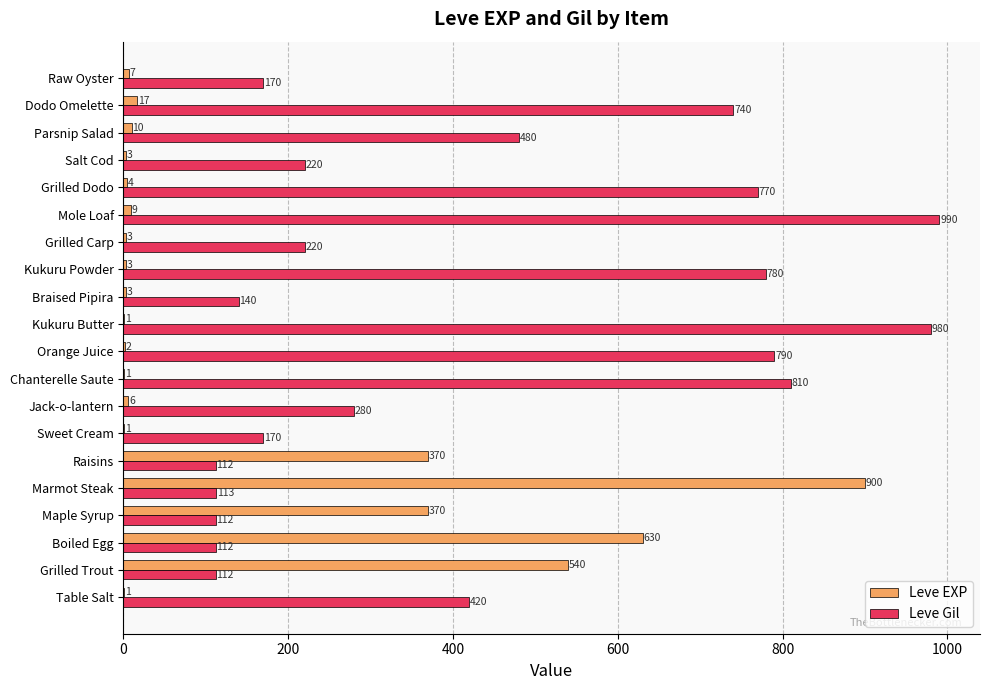

Which series has the largest range (max minus min)?

Leve EXP